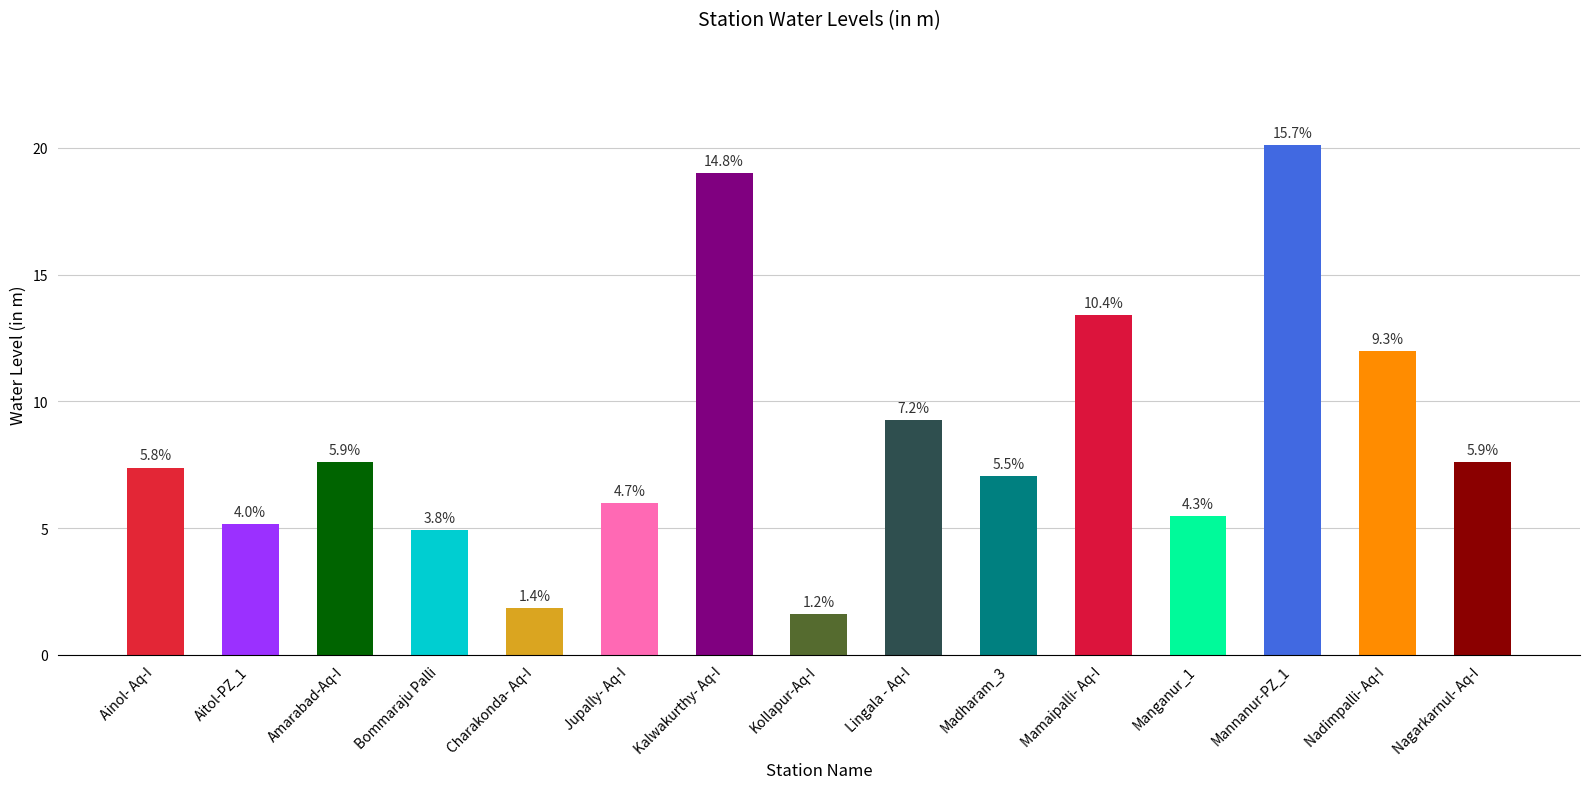

True or false: the data shows 10.4 at Mannanur-PZ_1.

False